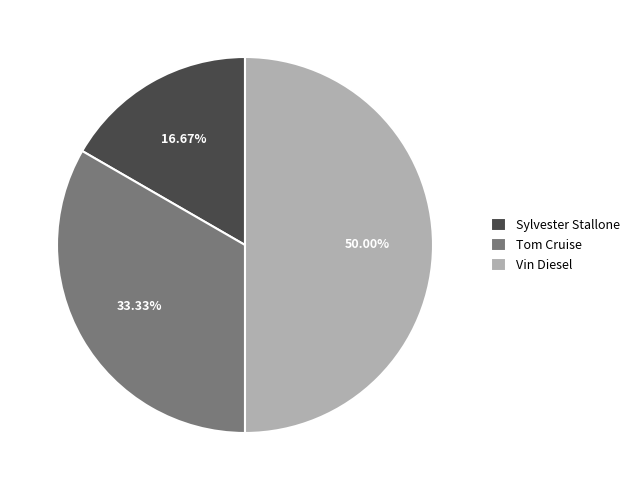

How many segments does this pie chart have?

3